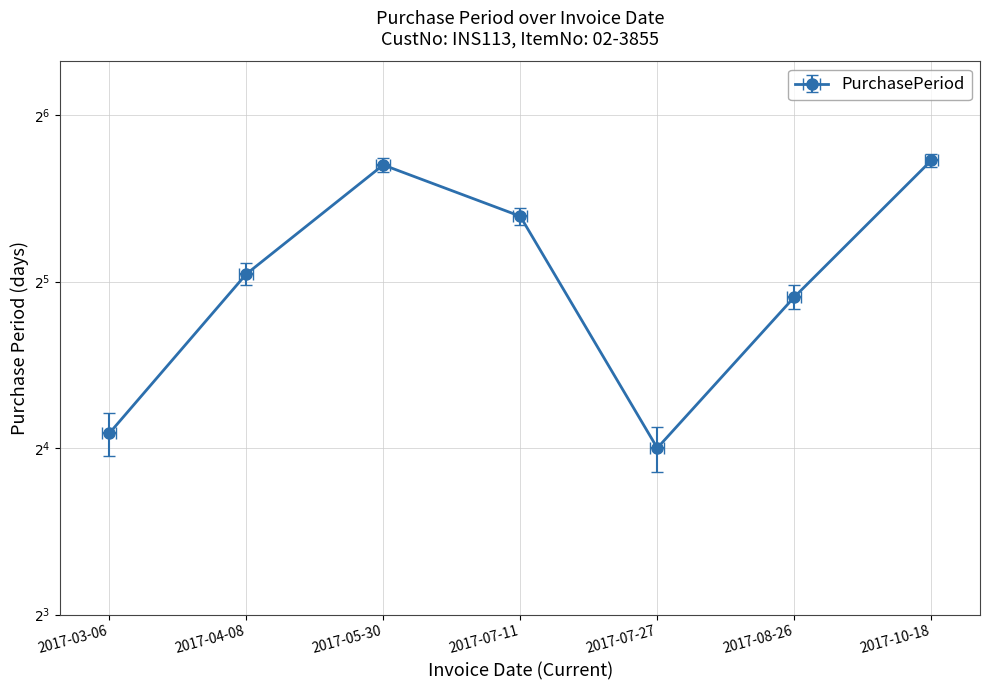

What is the ratio of the value at 2017-04-08 to the value at 2017-05-30?

0.6